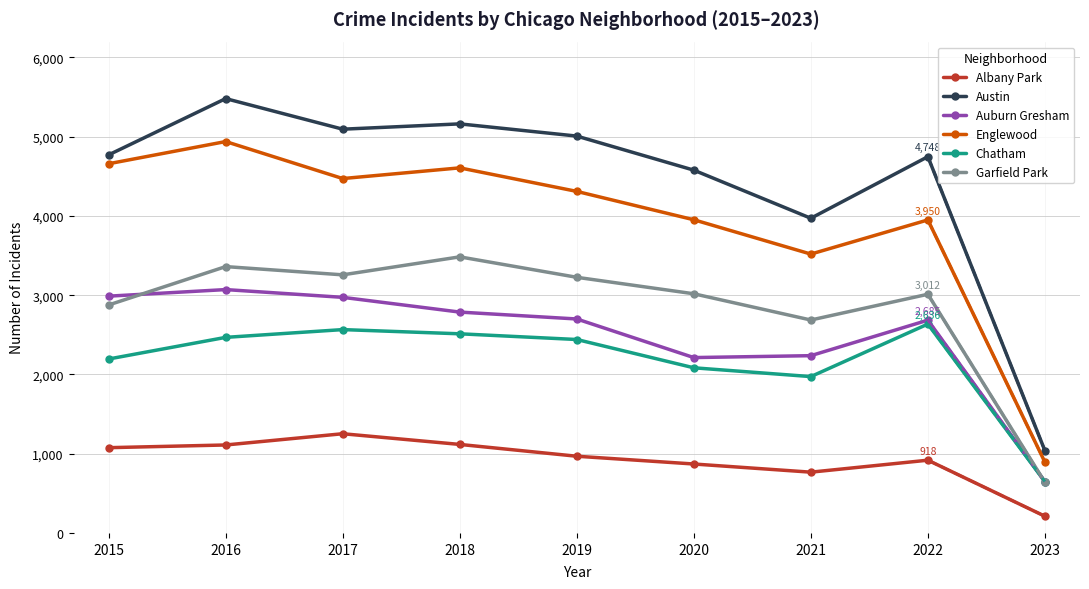

What are all the series names shown in the legend?

Albany Park, Austin, Auburn Gresham, Englewood, Chatham, Garfield Park